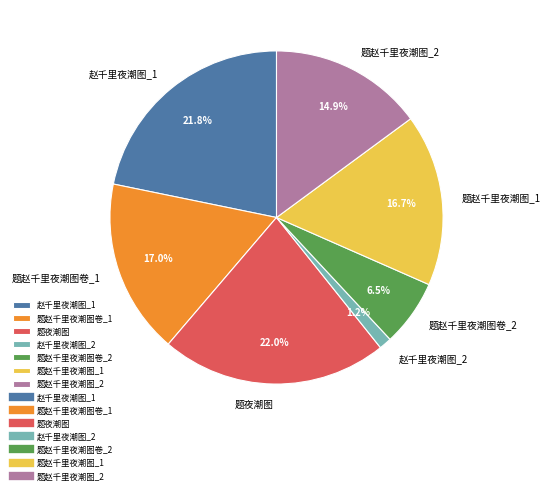

What is the ratio of the value at 赵千里夜潮图_1 to the value at 题赵千里夜潮图_2?

1.5